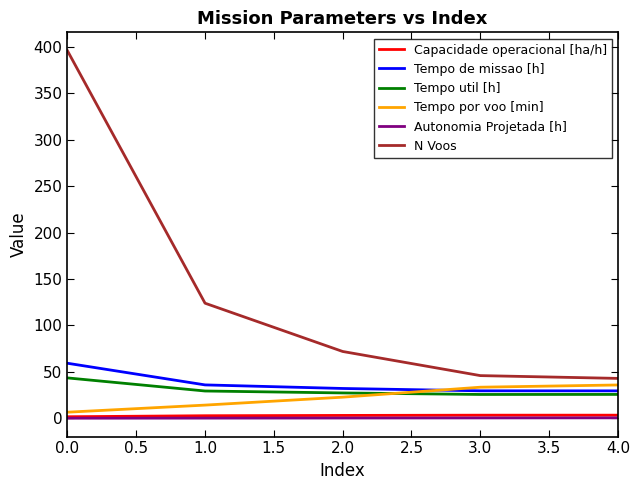

True or false: Tempo de missao [h] and N Voos intersect in this chart.

False